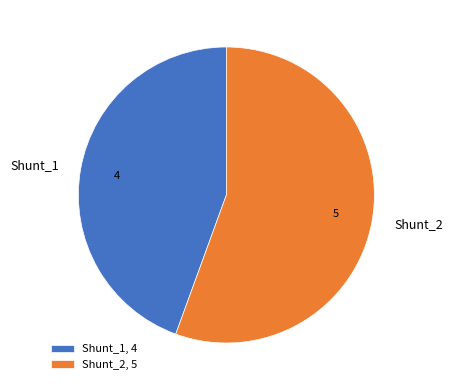

What is the largest slice in the pie chart?

Shunt_2